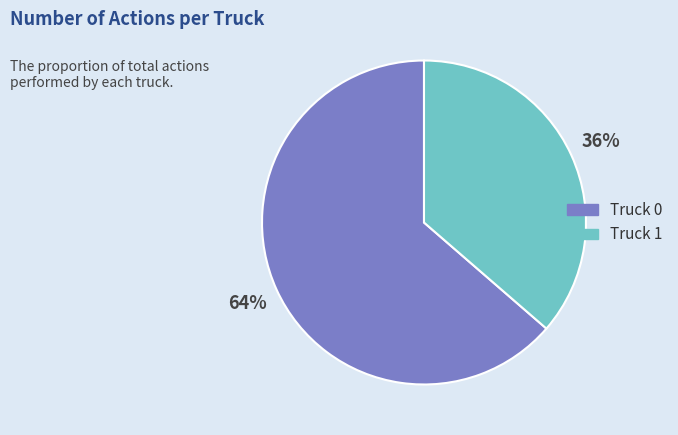

Which has a higher value, Truck 0 or Truck 1?

Truck 0